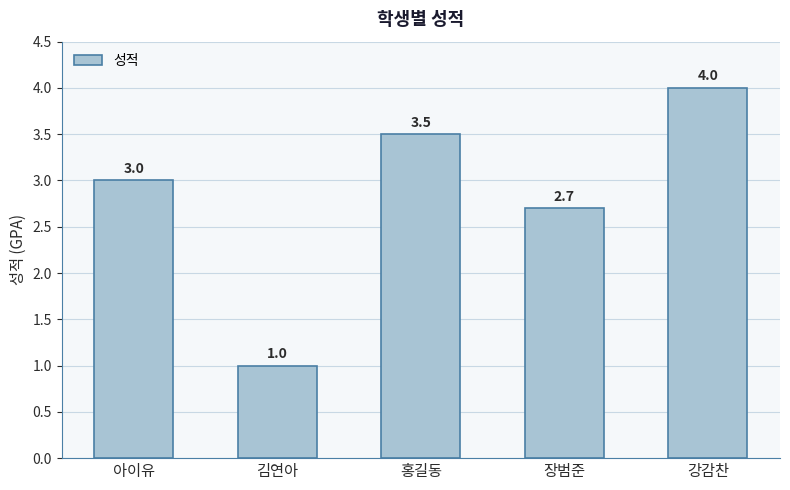

Which label corresponds to the largest value in the chart?

강감찬